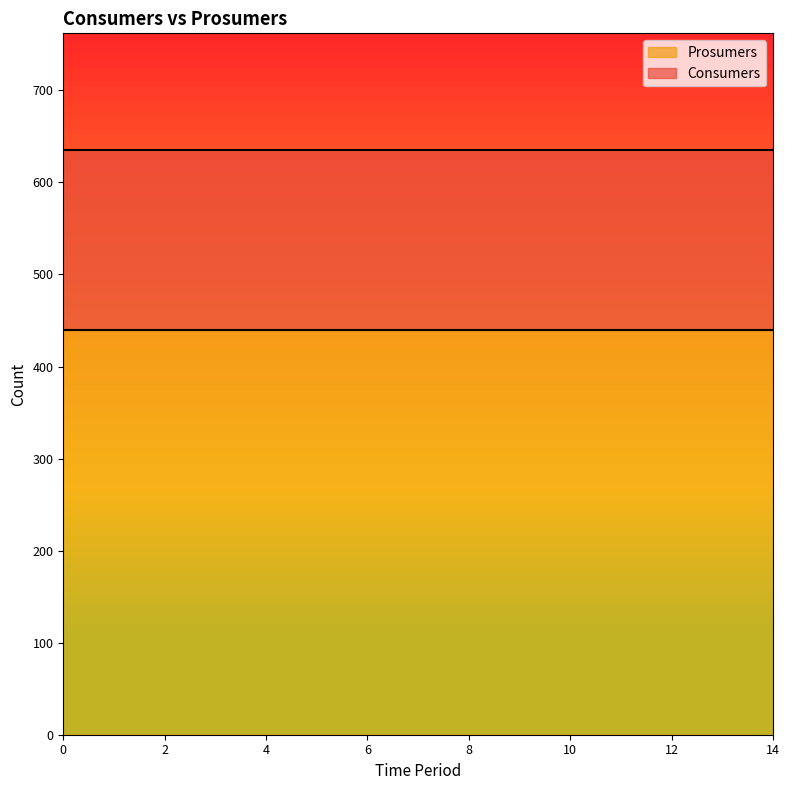

True or false: Prosumers and Consumers intersect in this chart.

False